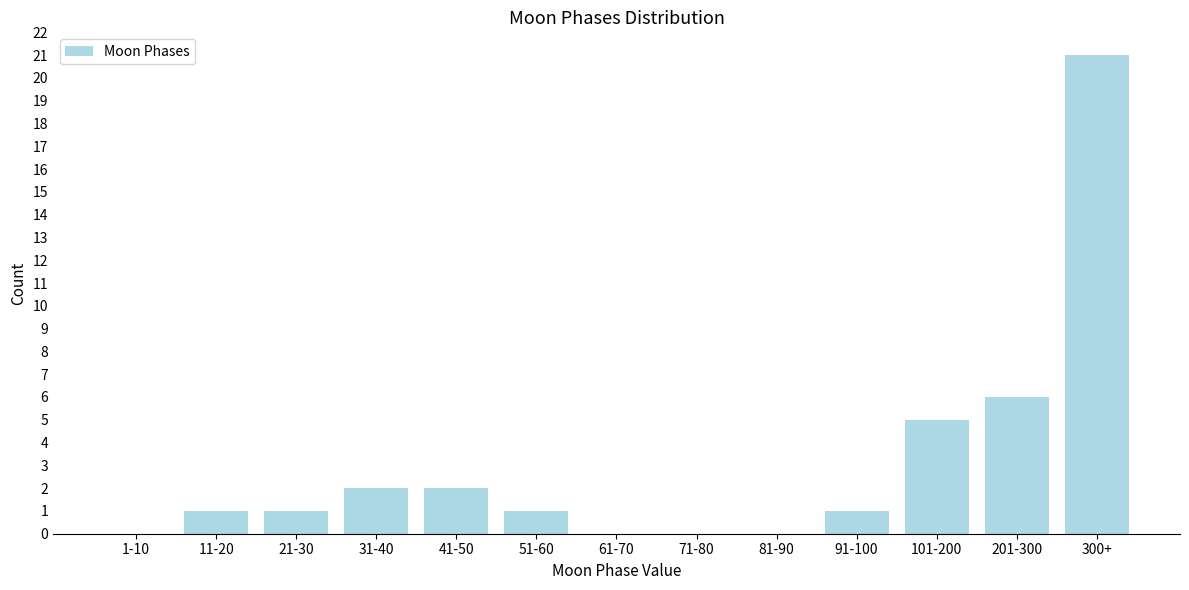

Reading right to left, transcribe all the data shown in this chart.

300+=21	201-300=6	101-200=5	91-100=1	81-90=0	71-80=0	61-70=0	51-60=1	41-50=2	31-40=2	21-30=1	11-20=1	1-10=0